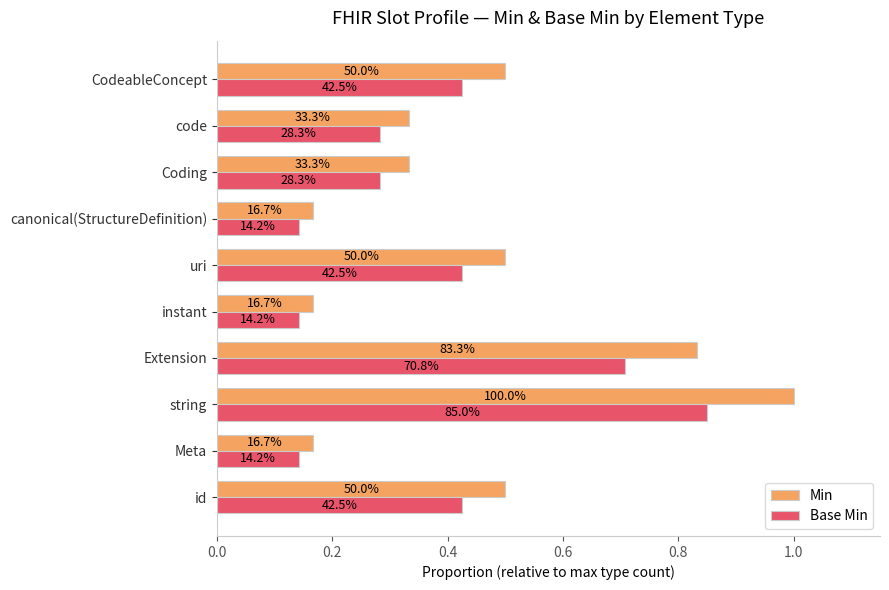

Count the Base Min values in the range 0 to 1.

10